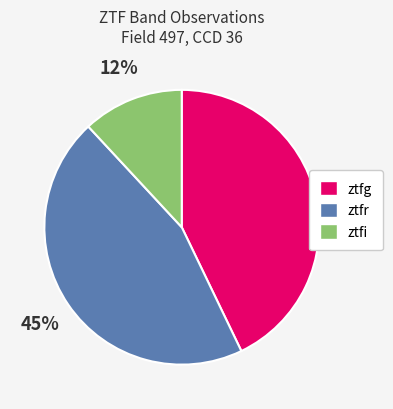

To the nearest percent, what percentage of the pie is ztfr?

45%